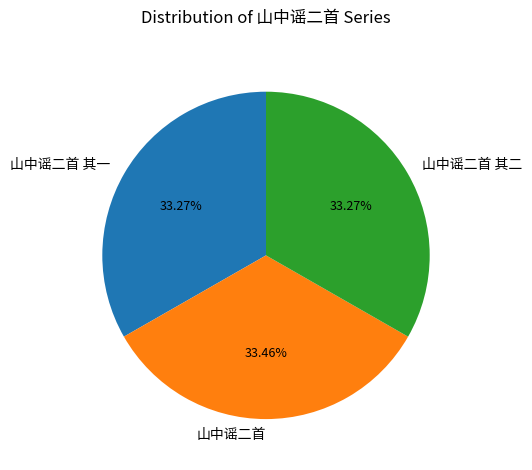

To the nearest percent, what percentage of the pie is 山中谣二首 其二?

33%